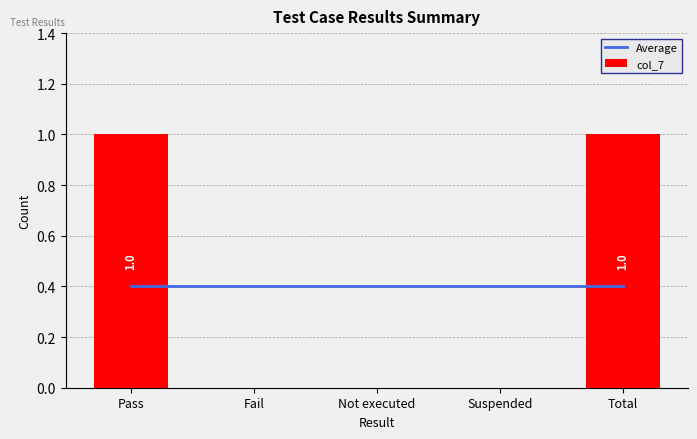

What is the label of the 4th bar from the right?

Fail